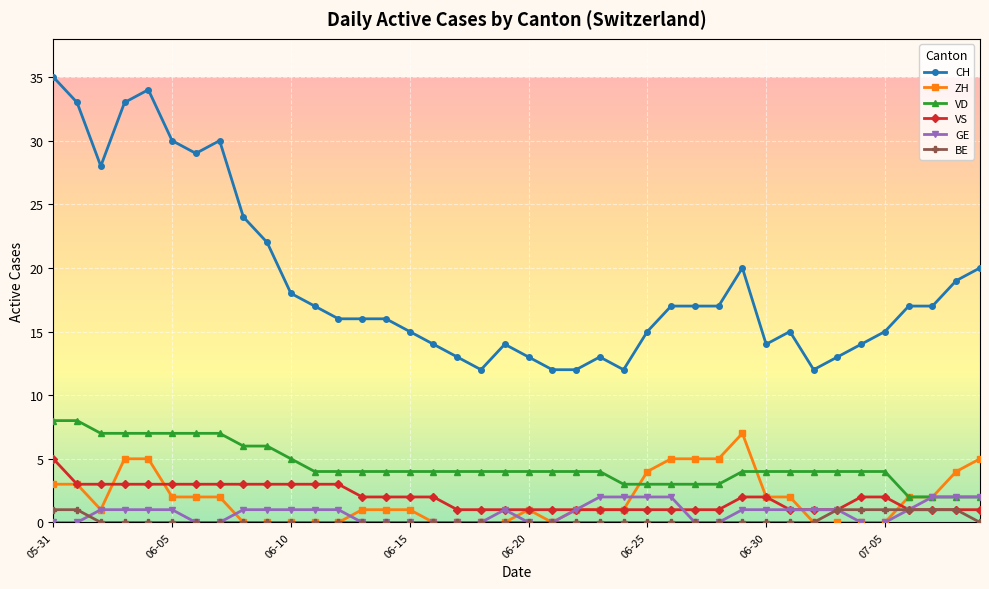

What is the maximum value for CH?

35